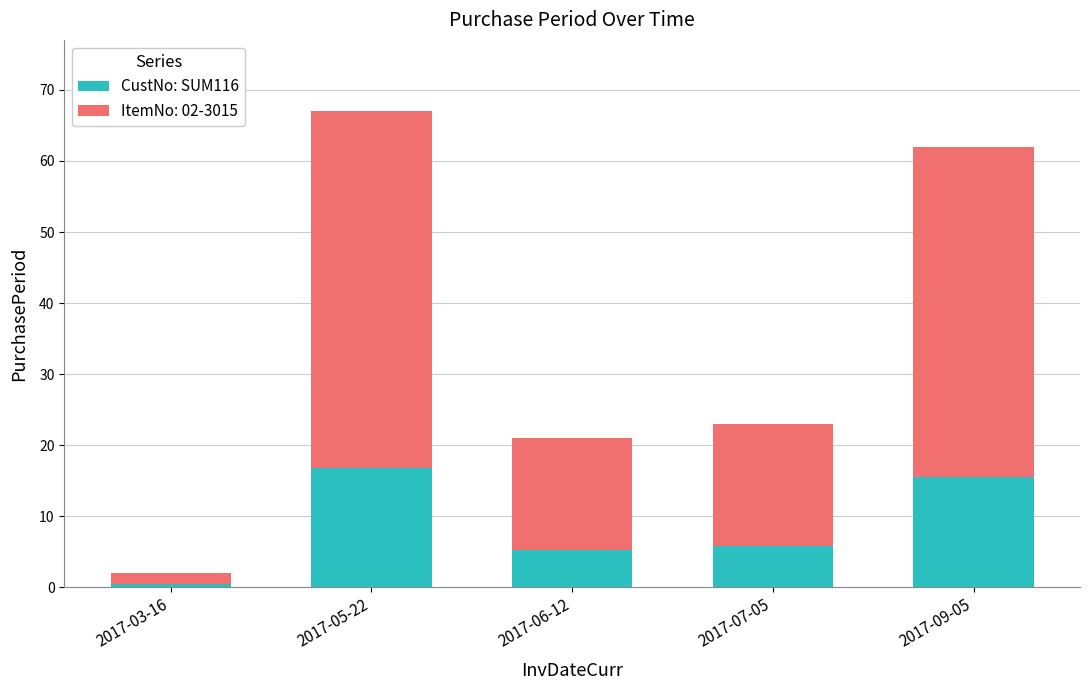

What is the average value of the CustNo: SUM116 series?

8.8